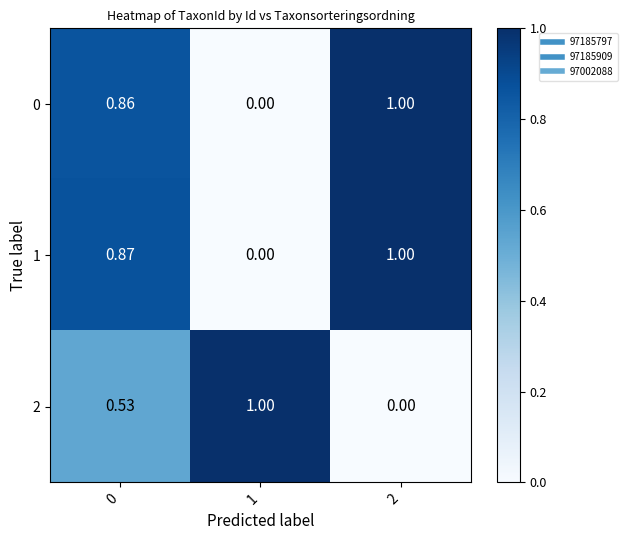

Is the value of 2 at 0 greater than the value of 1 at 1?

Yes